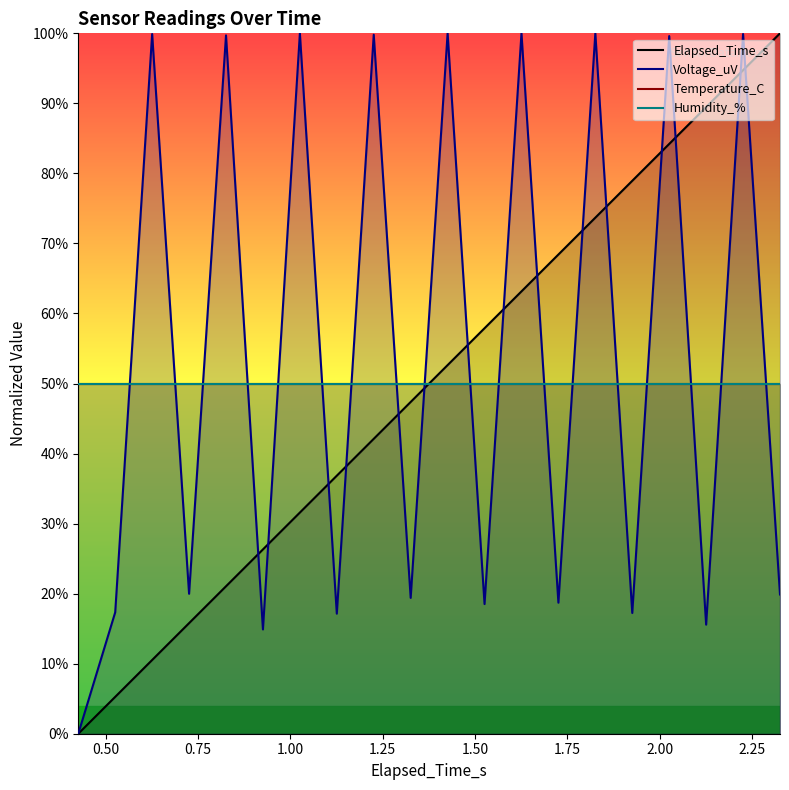

At which category is the sum across all series the highest?

2.226